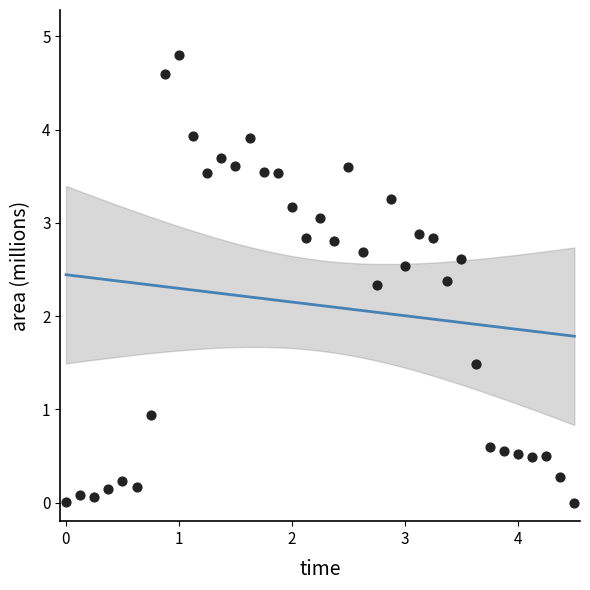

What is the range of Y values (max minus min)?

4.8